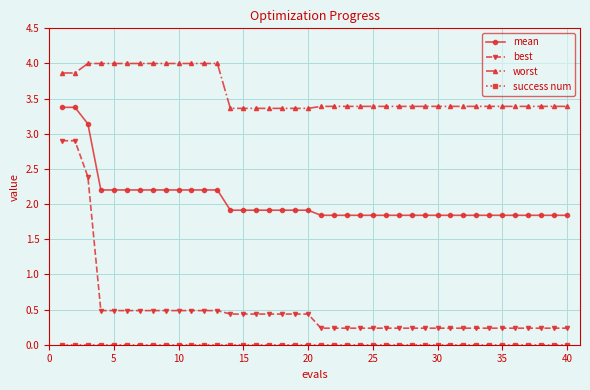

What is the maximum value shown in the chart?

4.0